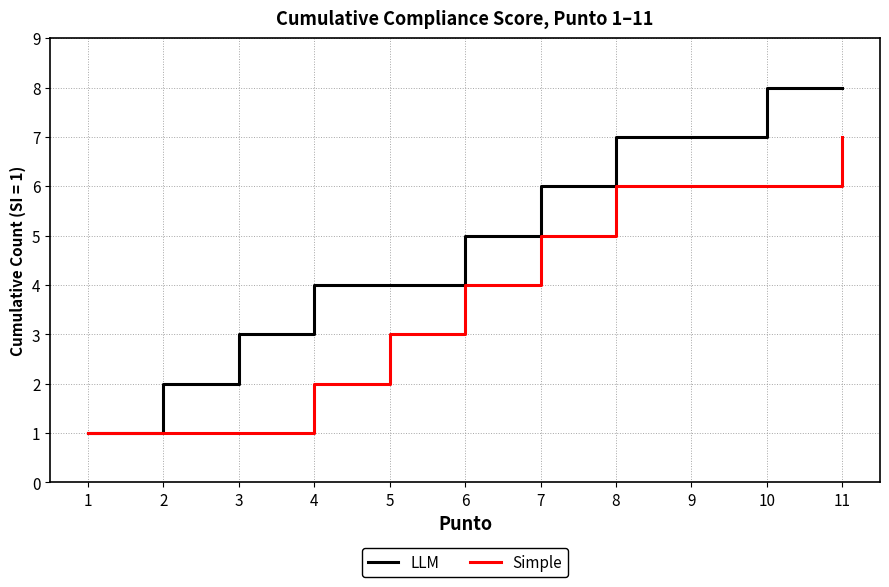

Reading left to right, list all the values displayed in this chart.

LLM: 1	2	3	4	4	5	6	7	7	8	8
Simple: 1	1	1	2	3	4	5	6	6	6	7